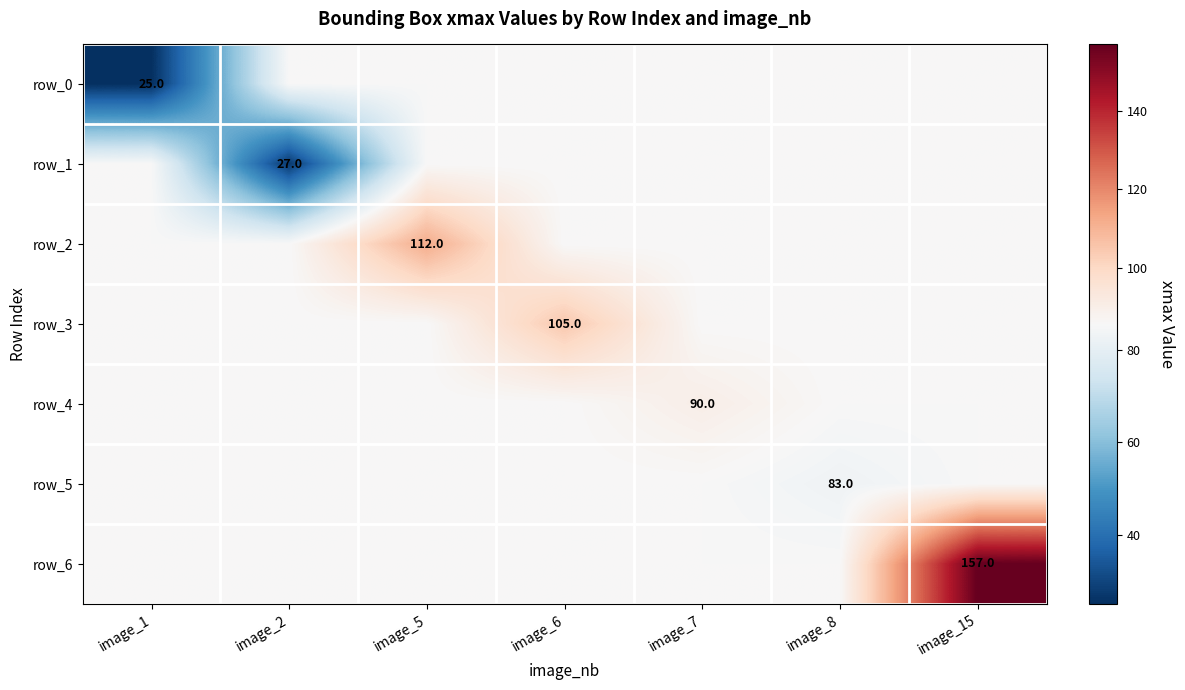

What is the difference between the maximum and minimum values in the row_3 series?

19.4